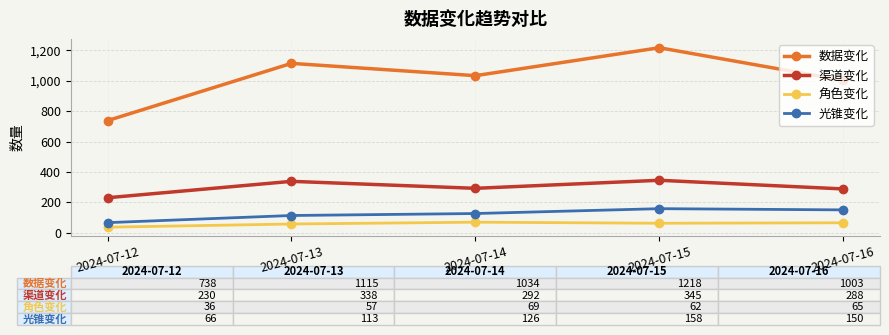

Which series changed the most between 2024-07-12 and 2024-07-15?

数据变化